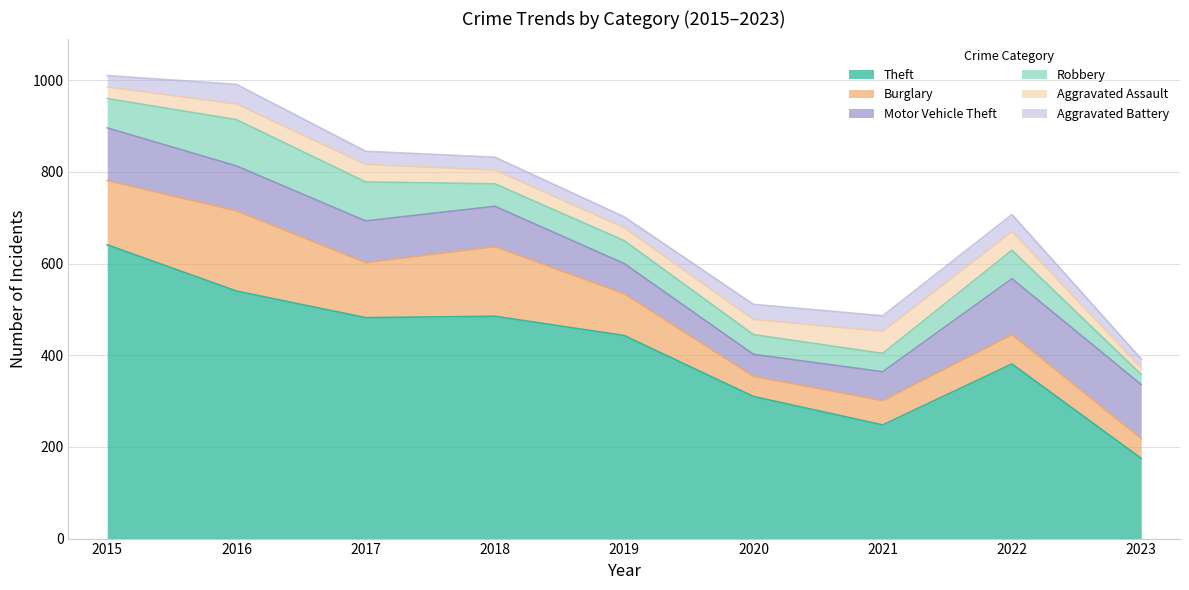

True or false: Theft and Aggravated Assault intersect in this chart.

False